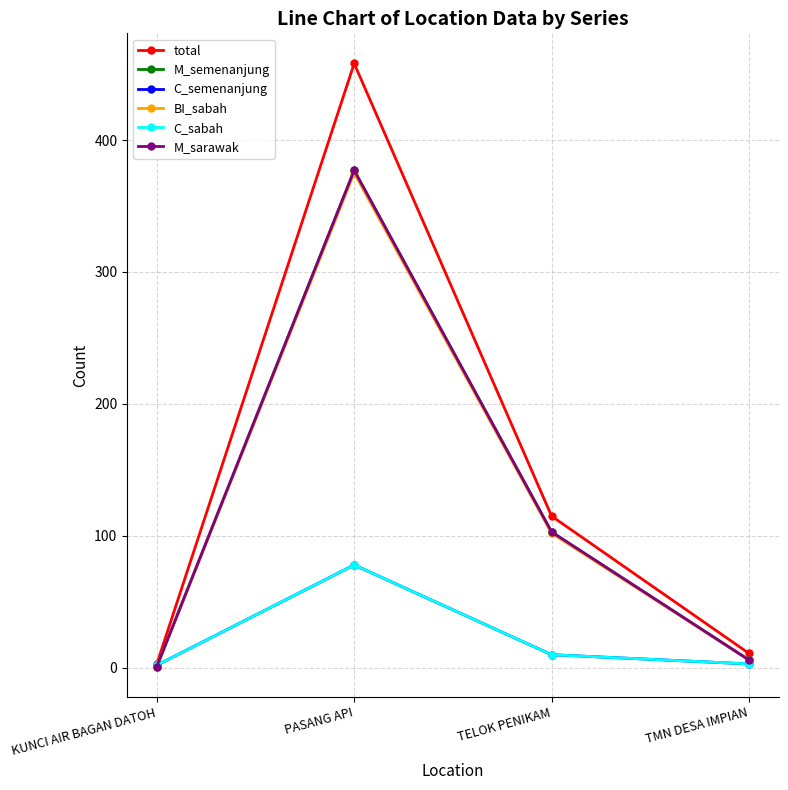

What is the label of the 2nd point from the left?

PASANG API